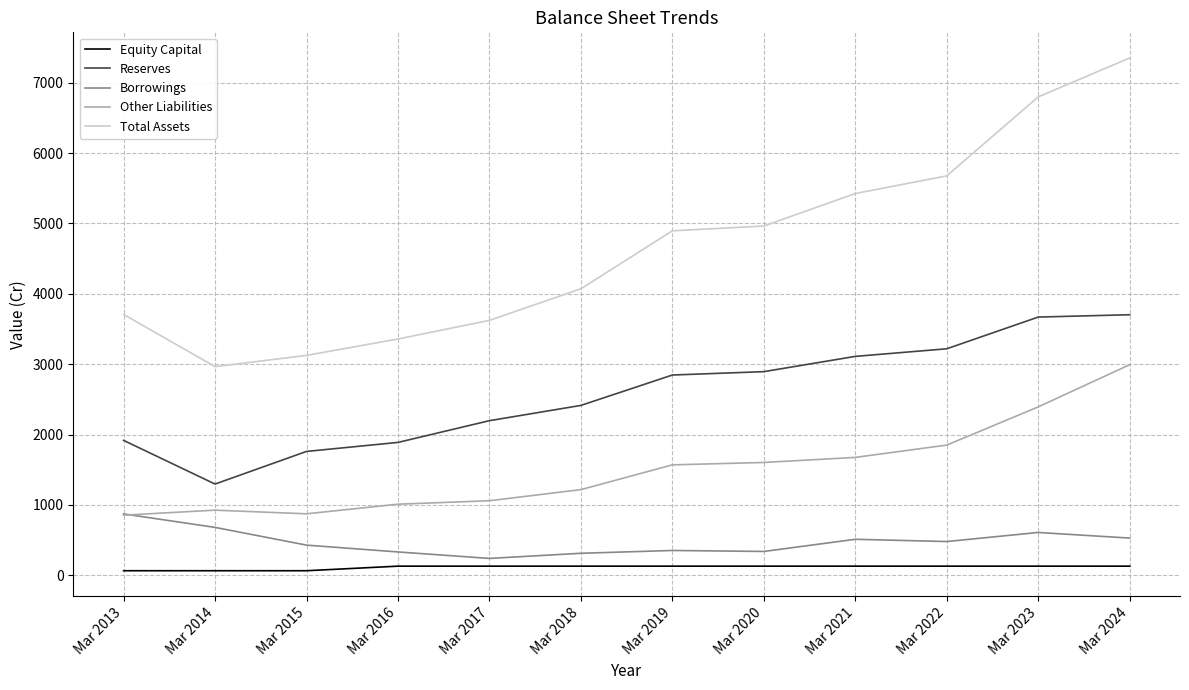

At which category is the sum across all series the highest?

Mar 2024